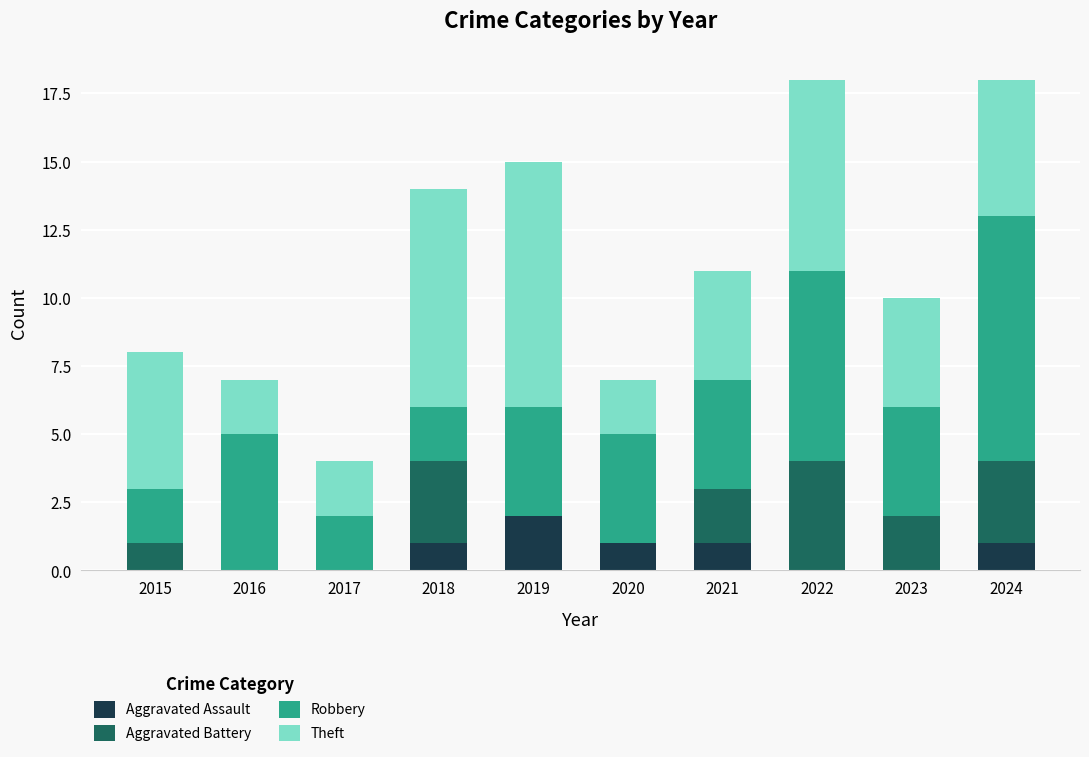

What is the total value across all series at 2024?

18